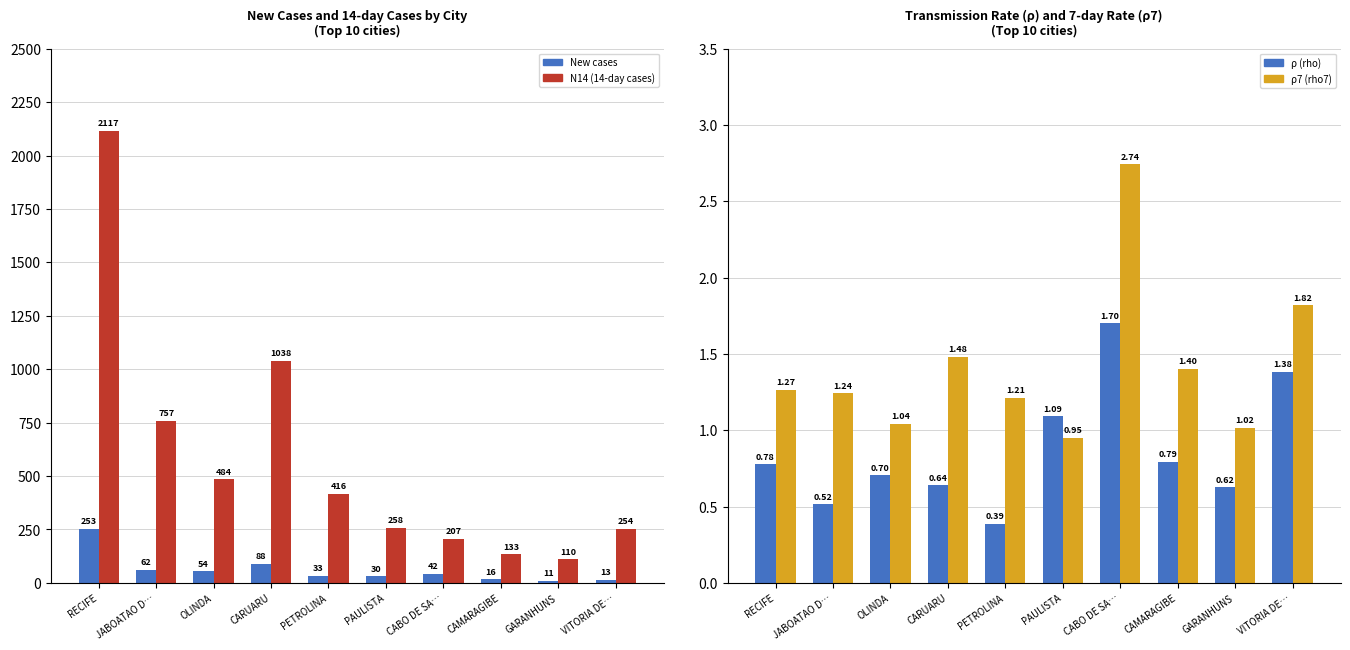

Which series changed the most between PETROLINA and CAMARAGIBE?

N14 (14-day cases)